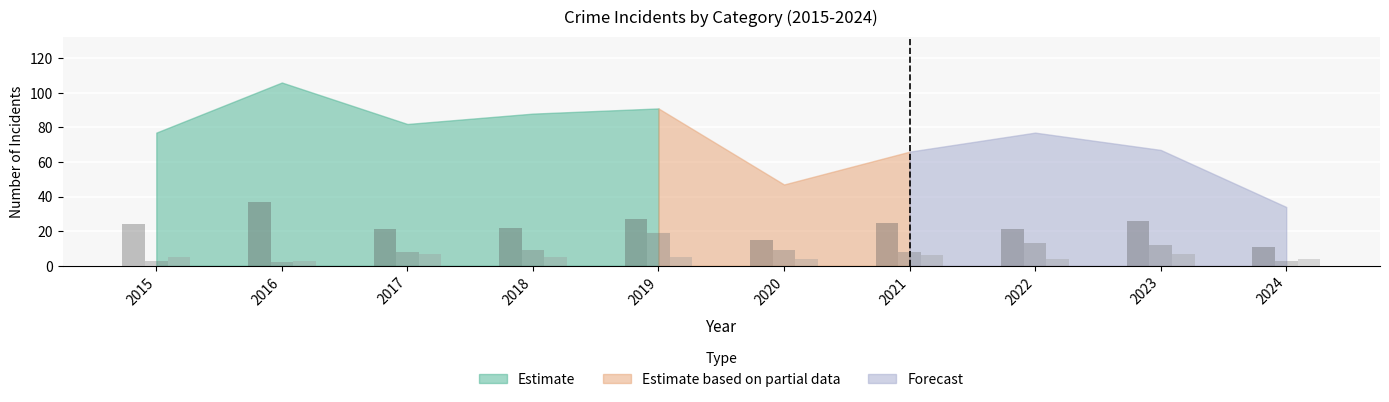

What is the total value across all series at 2019?

51